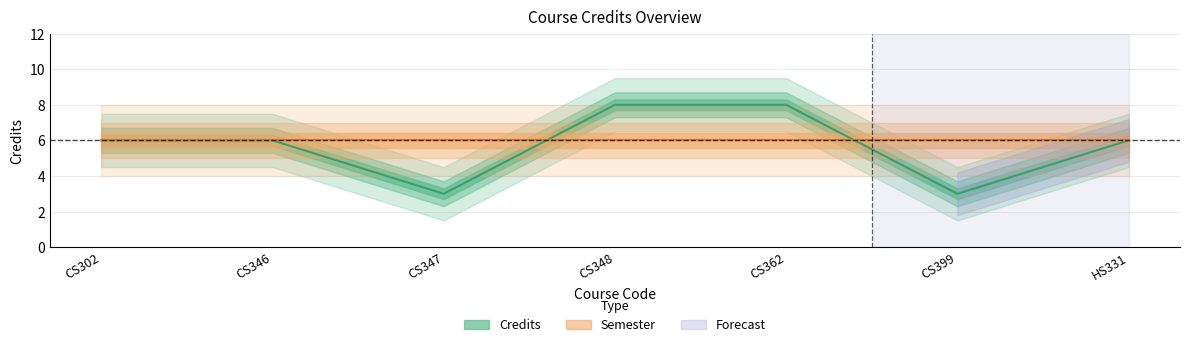

What is the ratio of the value at CS347 to the value at CS399?

1.0